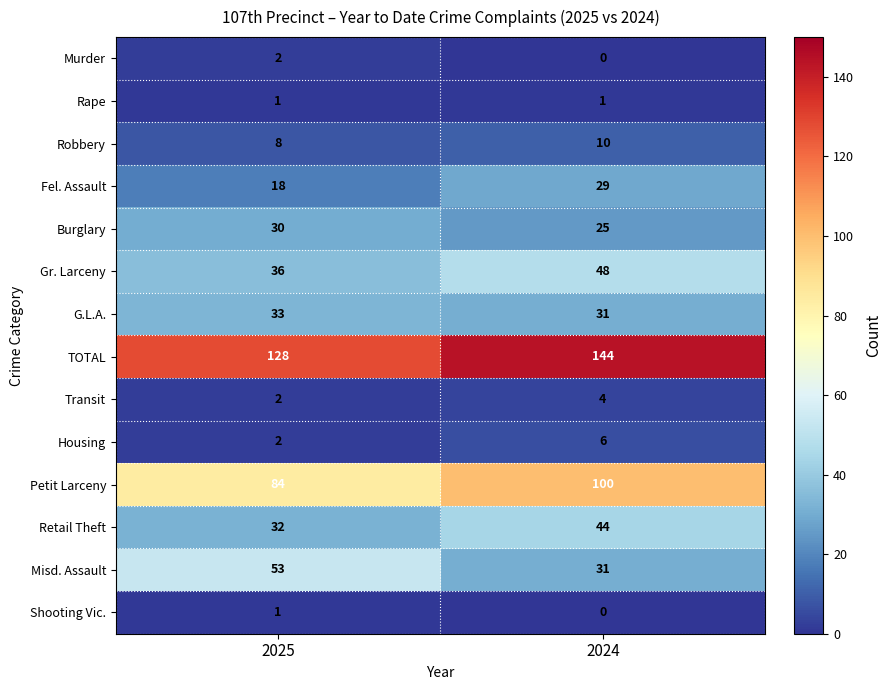

The Murder series shows 2 at 2025. True or false?

True